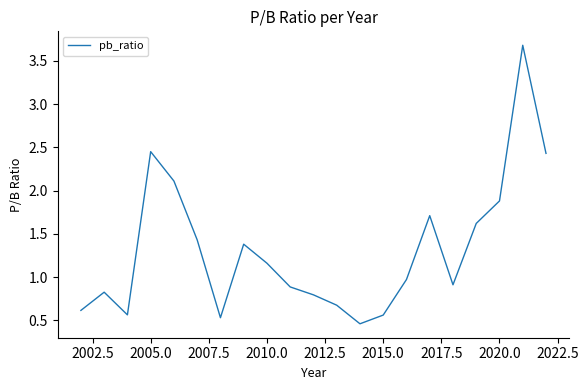

What is the maximum value shown in the chart?

3.7